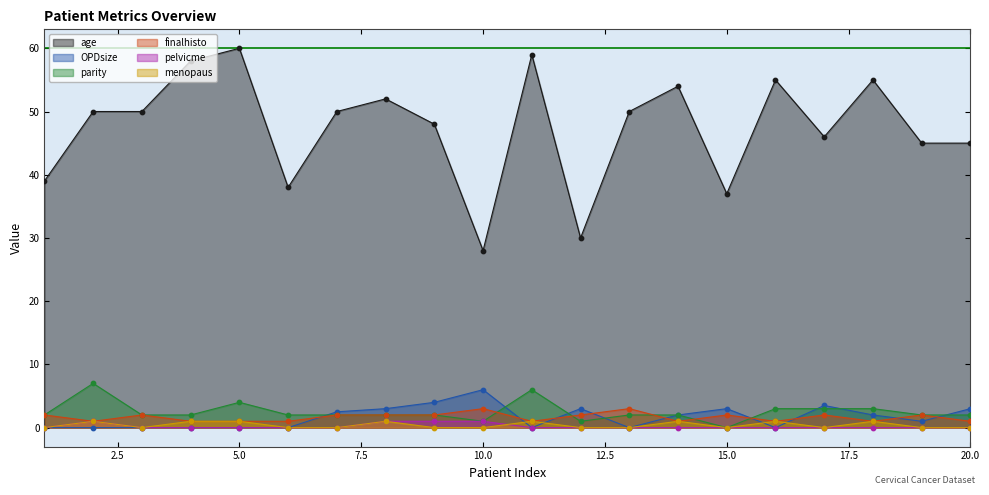

Which series contains the lowest Y value?

OPDsize